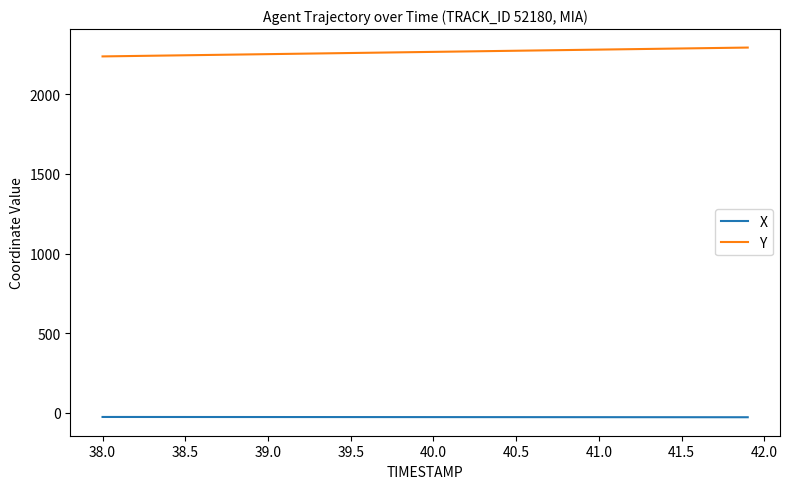

True or false: Y and X intersect in this chart.

False